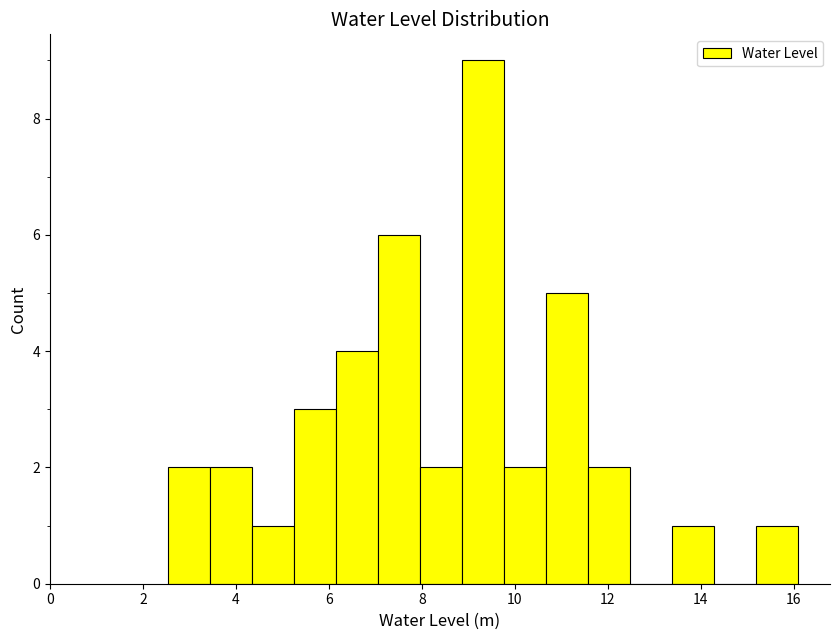

How tall is the bar that spans 15.2 to 16.2 on the x-axis? Neither the bar edges nor the heights are printed on the chart, so give them approximately, as read against the axes.

1